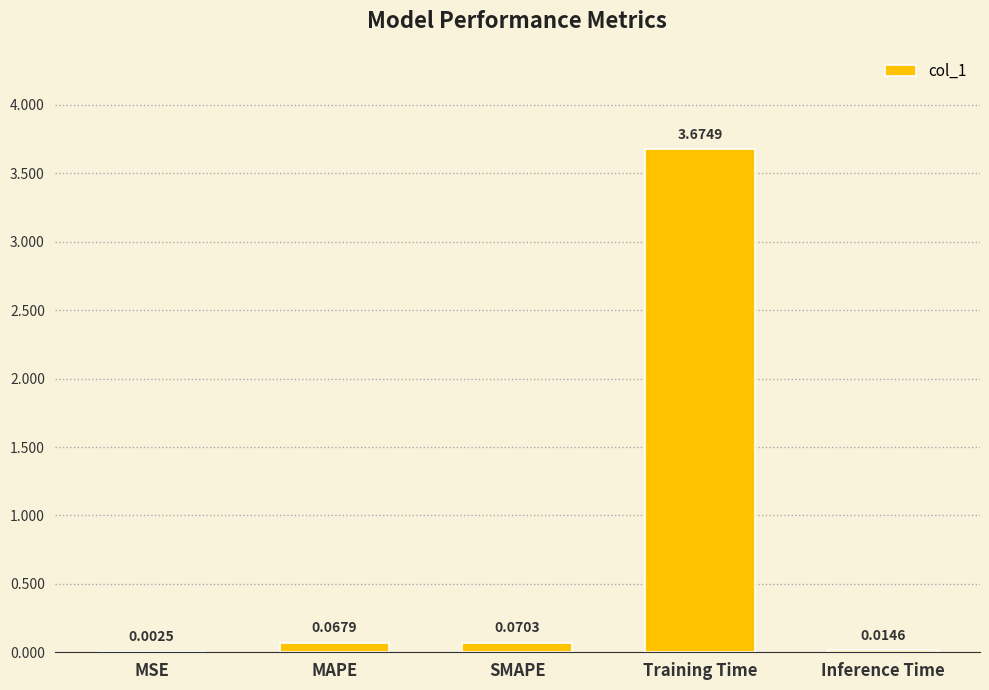

What is the sum of all values?

3.8